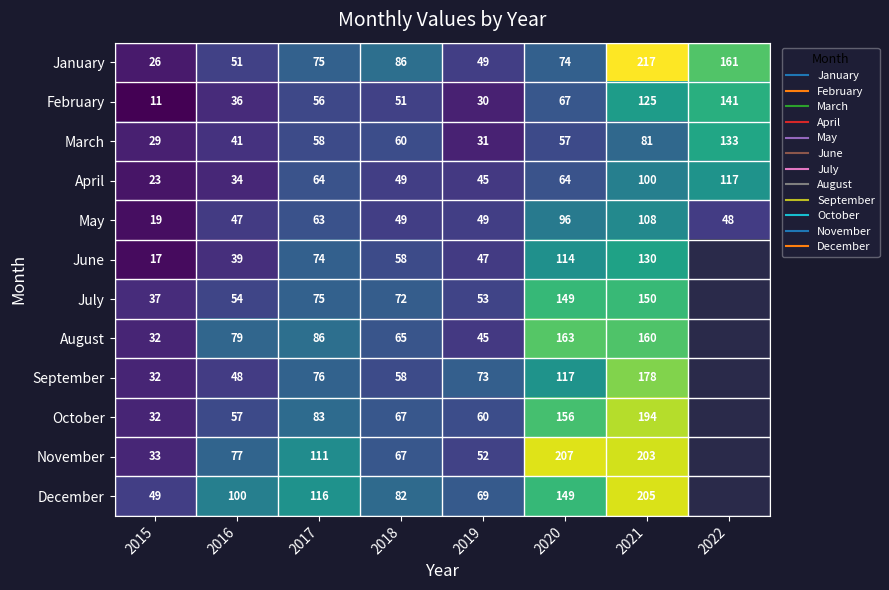

Between 2016 and 2018, which is larger?

2018